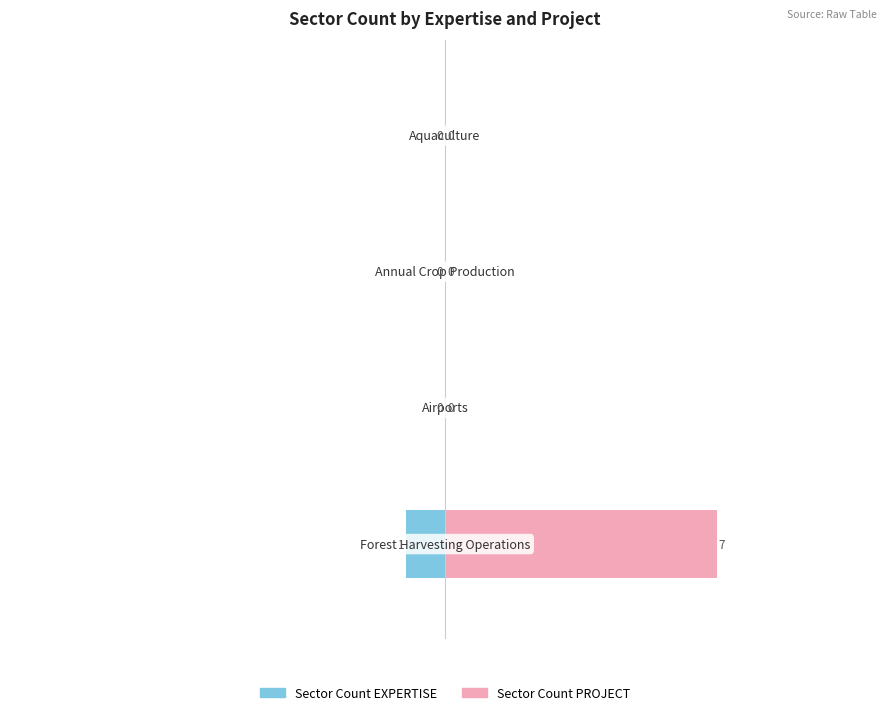

Which series has the widest spread of values?

Sector Count PROJECT